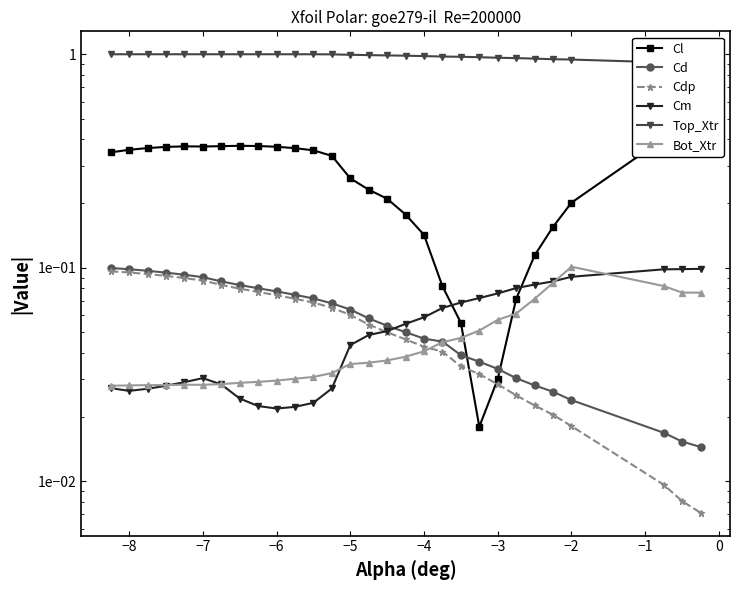

Is the value of Bot_Xtr at 18 greater than the value of Cm at 27?

No